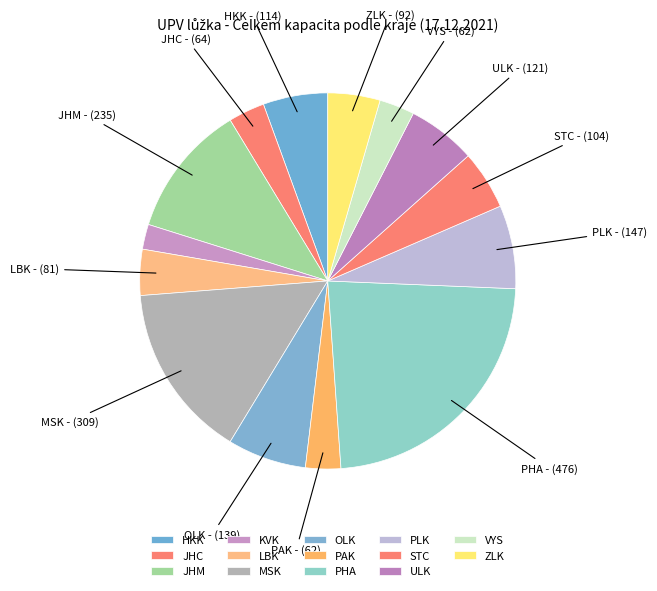

What is the ratio of the value at JHC to the value at OLK?

0.5